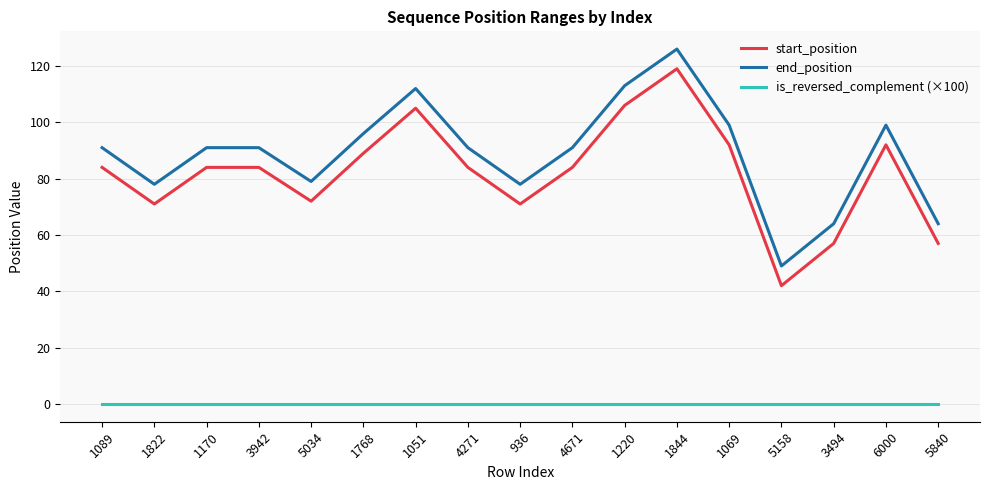

What is the difference between the highest and lowest values at 3494?

64